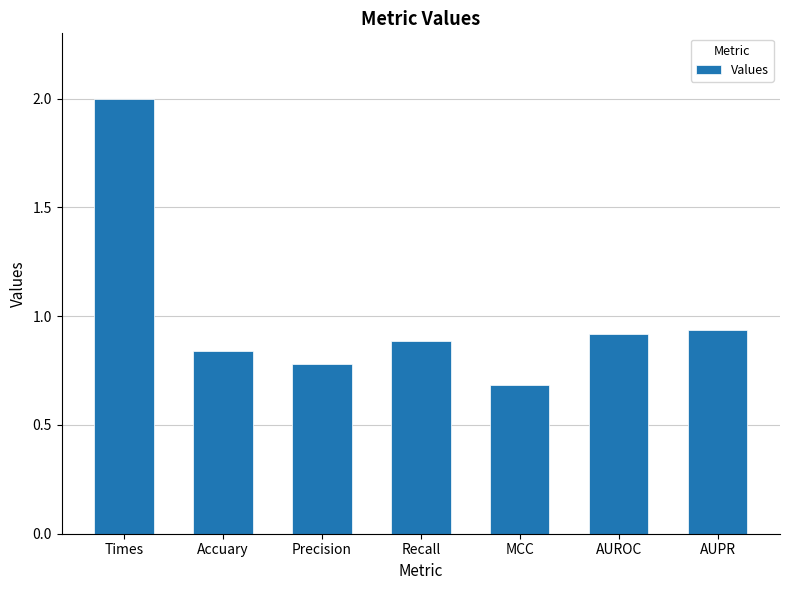

What is the label of the 2nd bar from the left?

Accuary